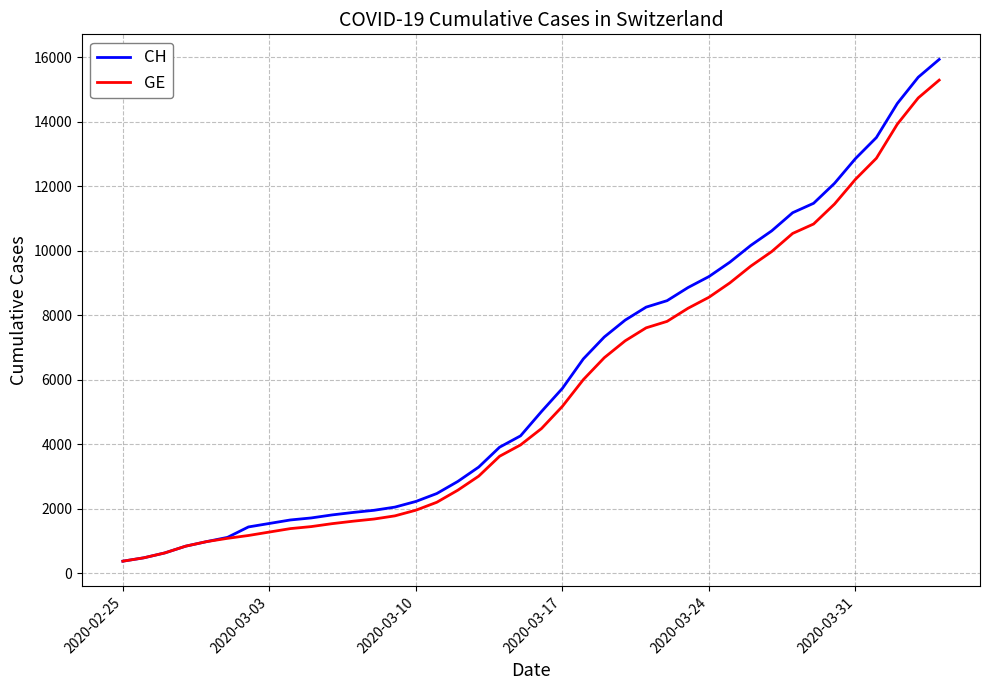

What is the sum of all CH values?

242133